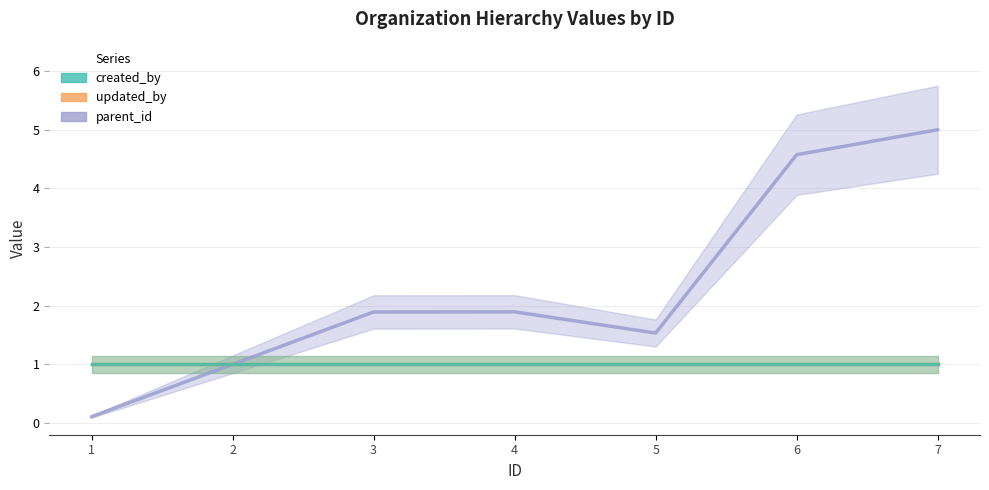

Does the chart display data point markers on the line(s)?

No